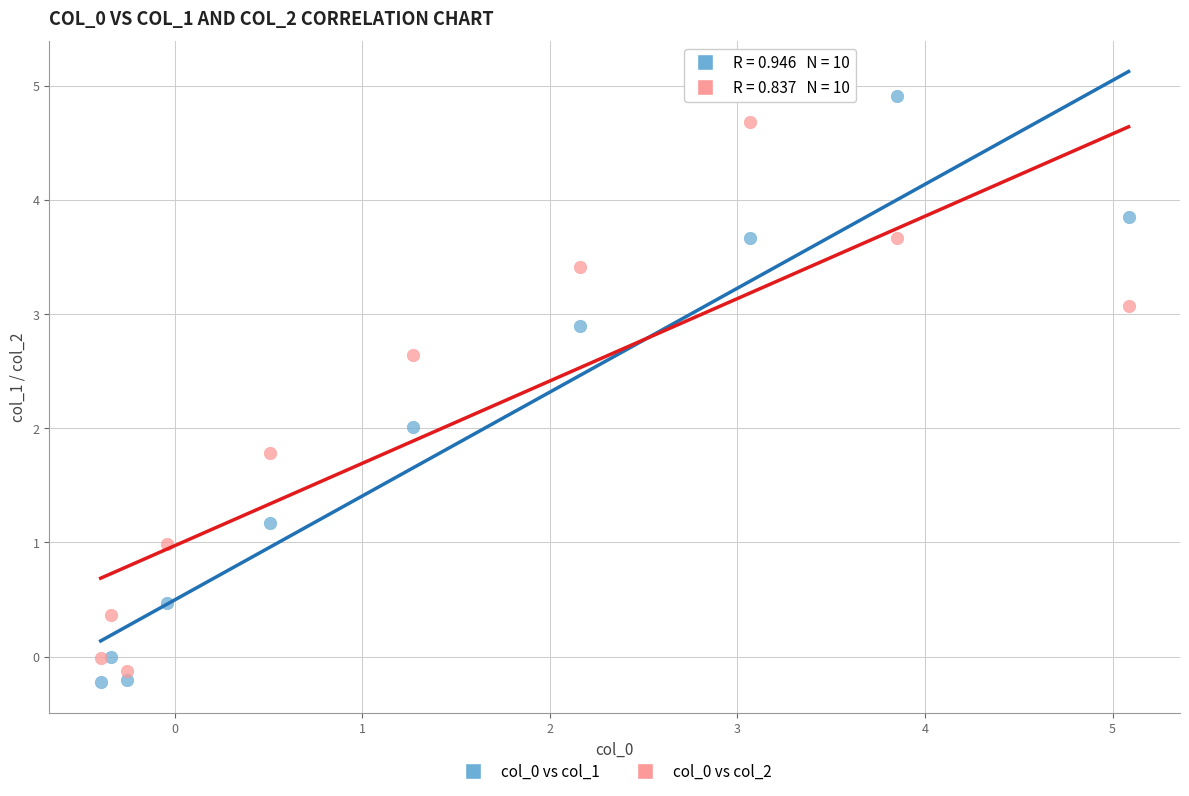

What is the X range (max minus min) for the scatter plot?

5.5